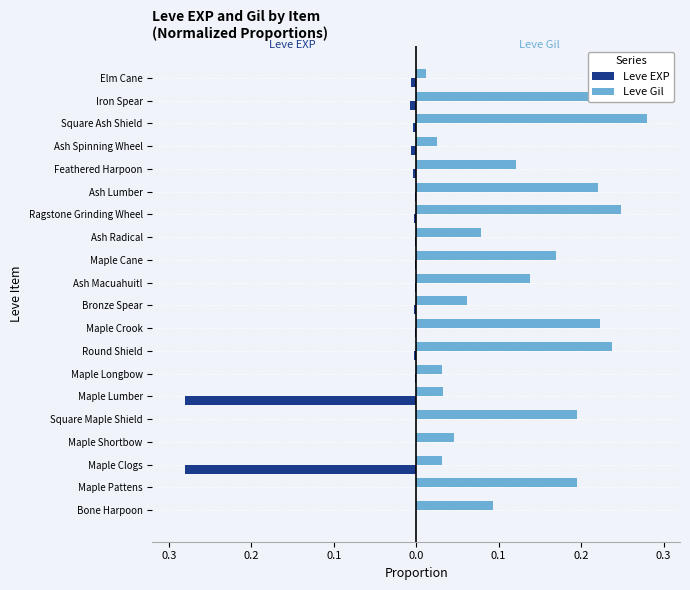

Are the bars grouped side by side (vs. stacked)?

Yes